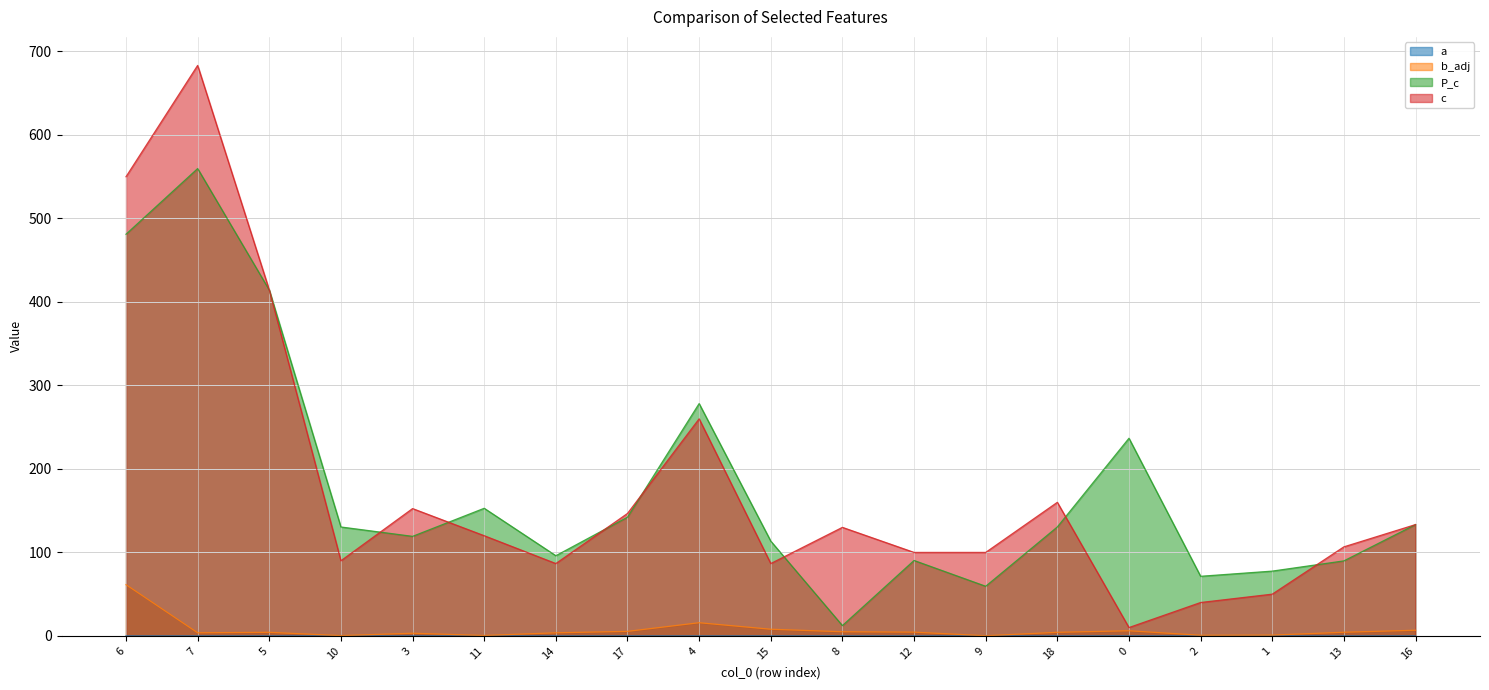

Which has a higher value, 5 or 7?

5